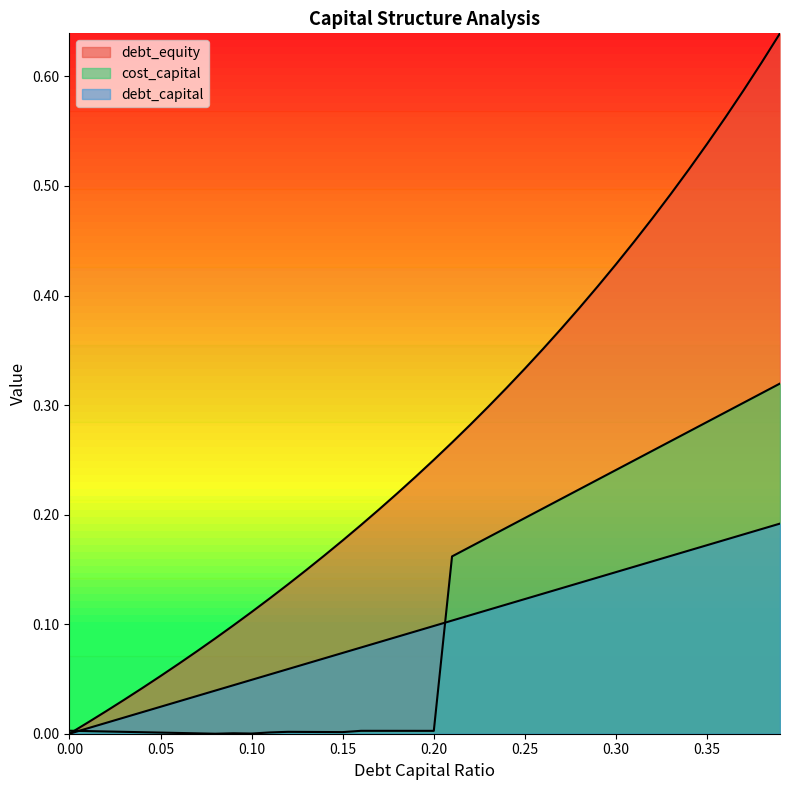

What is the label of the 25th point from the right?

0.15